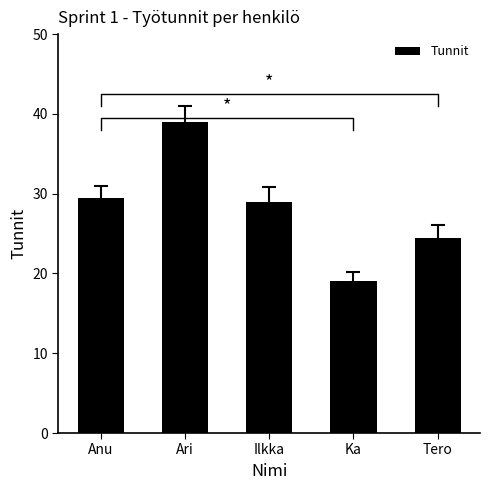

What position from the left is Ilkka?

3